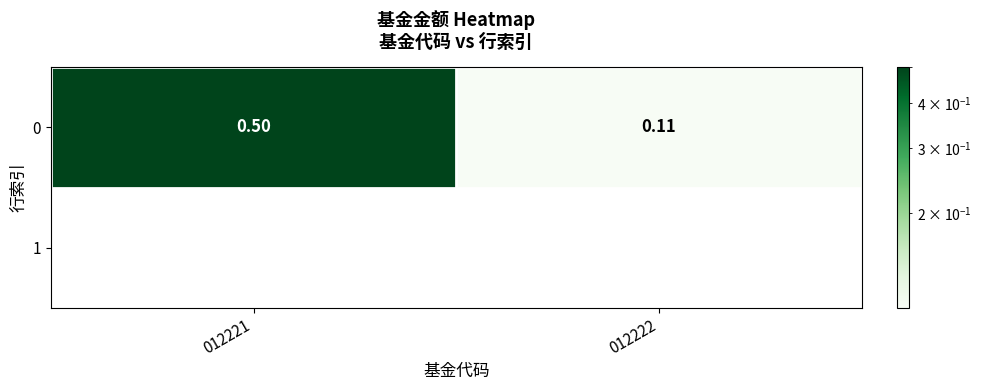

What is the change in value from 012221 to 012222?

-0.4